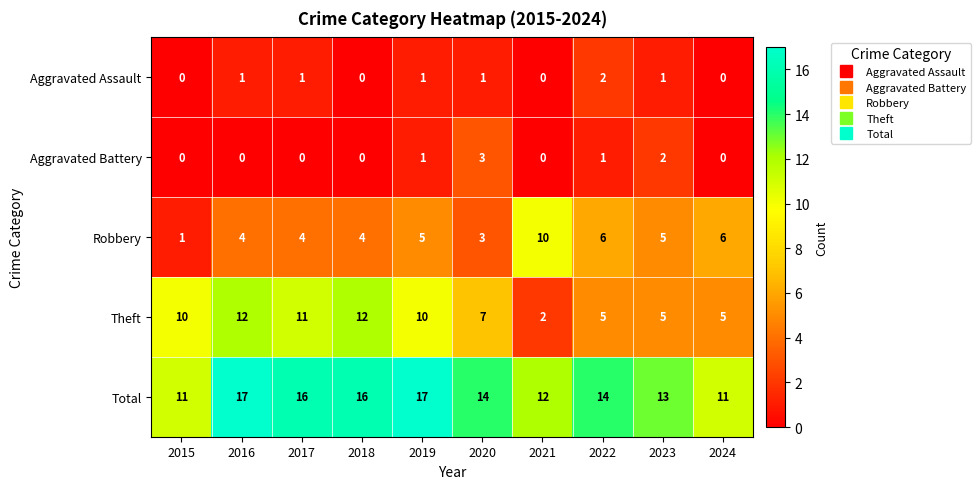

Where does the Total series first go above 14?

2016